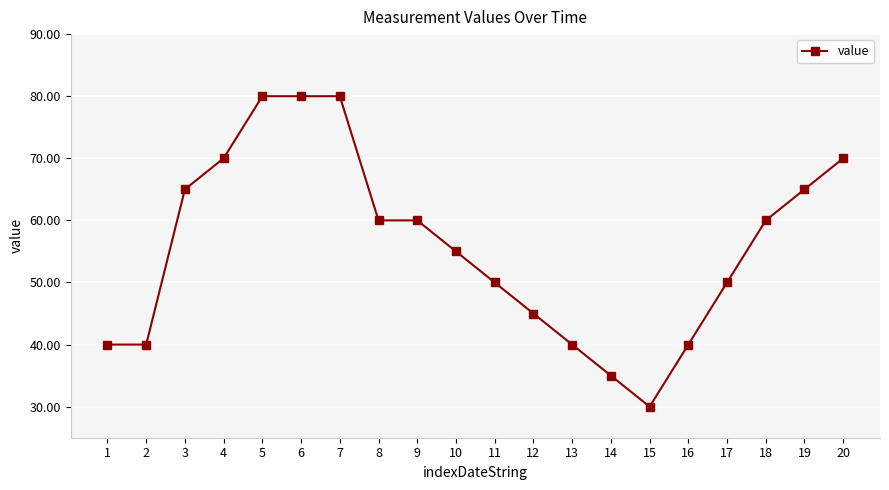

Reading left to right, what are all the values shown in this chart?

1=40	2=40	3=65	4=70	5=80	6=80	7=80	8=60	9=60	10=55	11=50	12=45	13=40	14=35	15=30	16=40	17=50	18=60	19=65	20=70